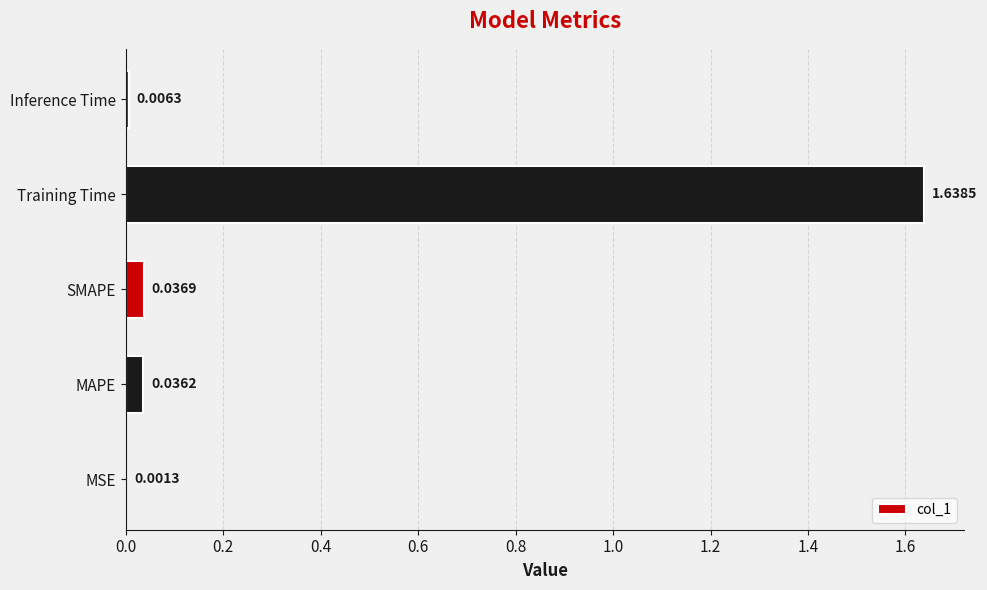

Which category has the highest value across all series?

Training Time